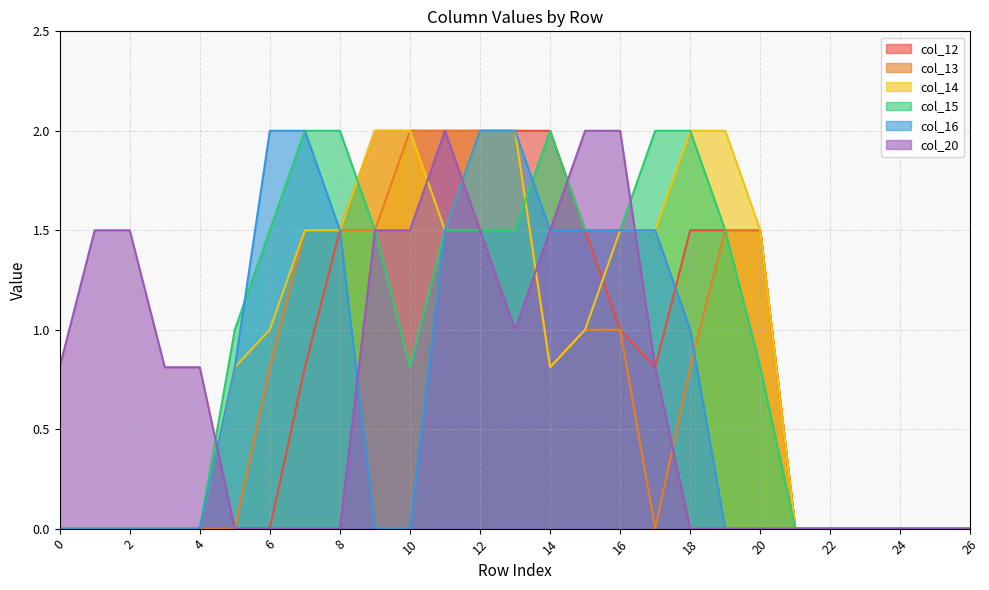

Which series has the largest range (max minus min)?

col_12